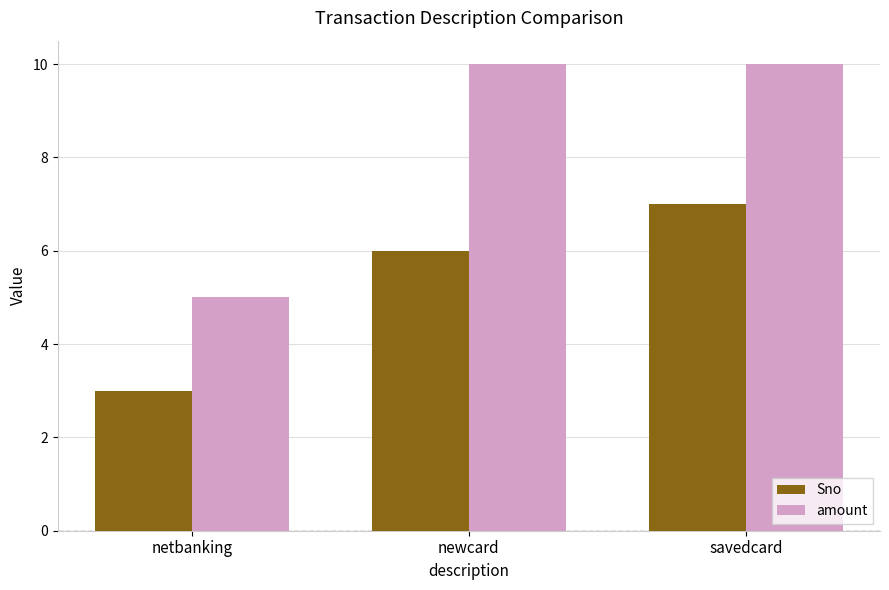

How many amount values are between 5 and 10?

3